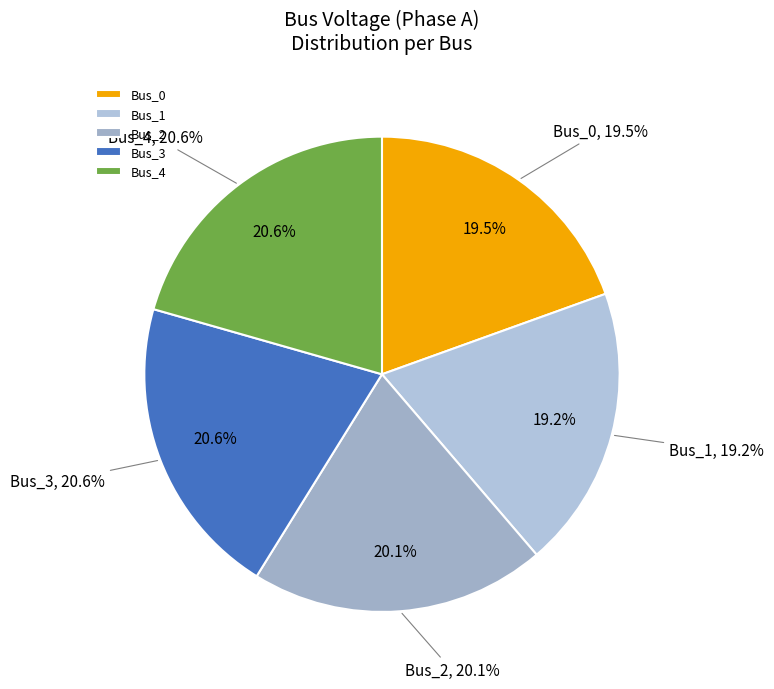

Rank the categories by value from lowest to highest.

Bus_1, Bus_0, Bus_2, Bus_3, Bus_4